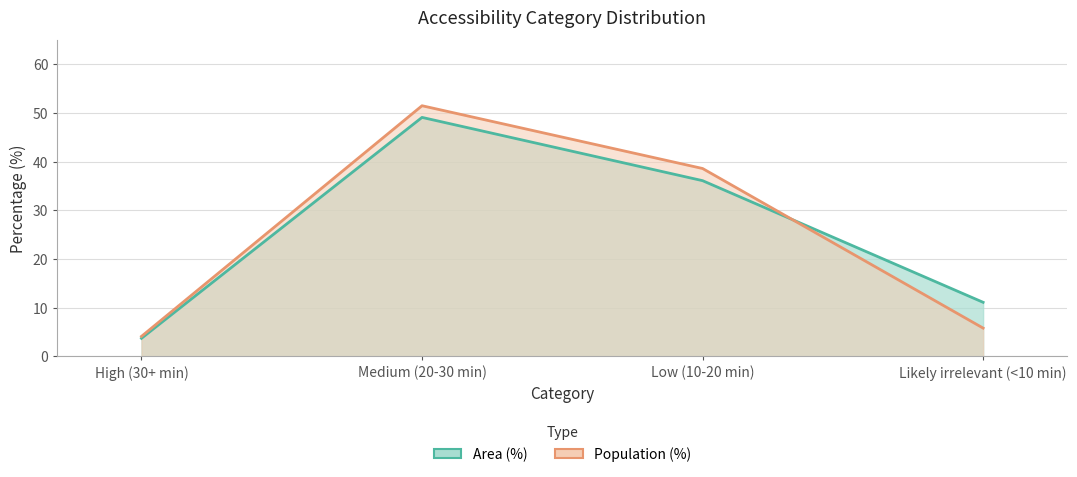

Rank the series at Medium (20-30 min) from lowest to highest value.

Area (%), Population (%)